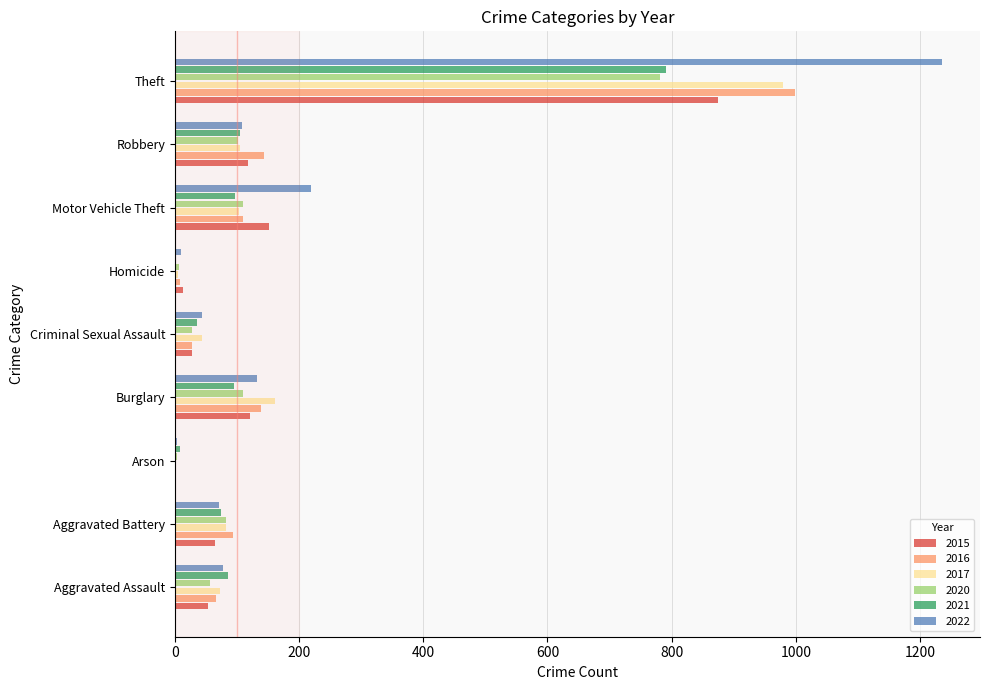

True or false: 2017 has a value of 83 at Aggravated Battery.

True